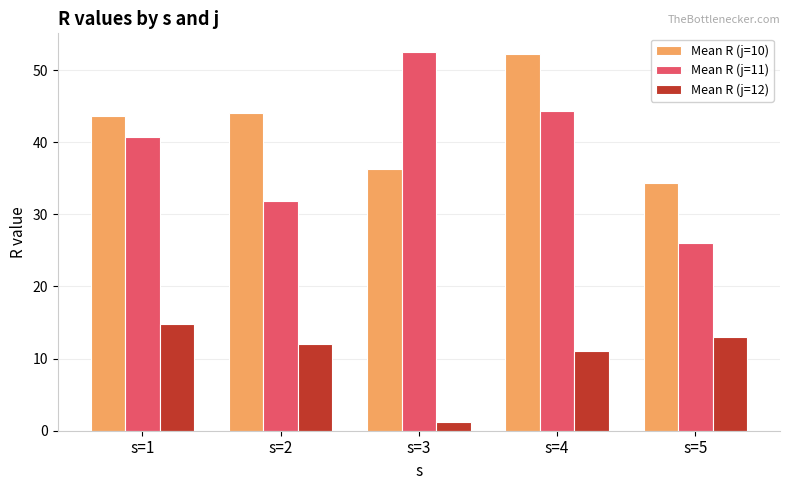

What is the approximate value of Mean R (j=12) at s=1?

14.7